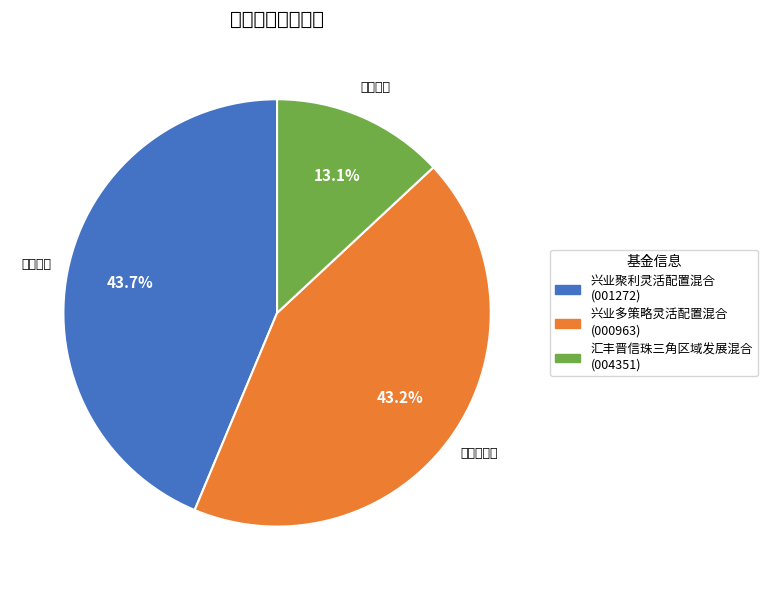

To the nearest percent, what is the difference between the largest and smallest slice percentages?

31%